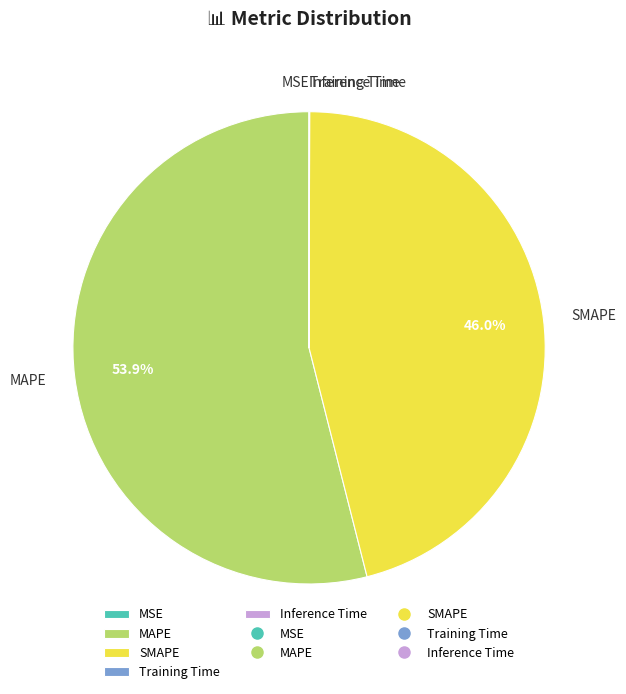

Is MAPE the majority of the pie?

Yes